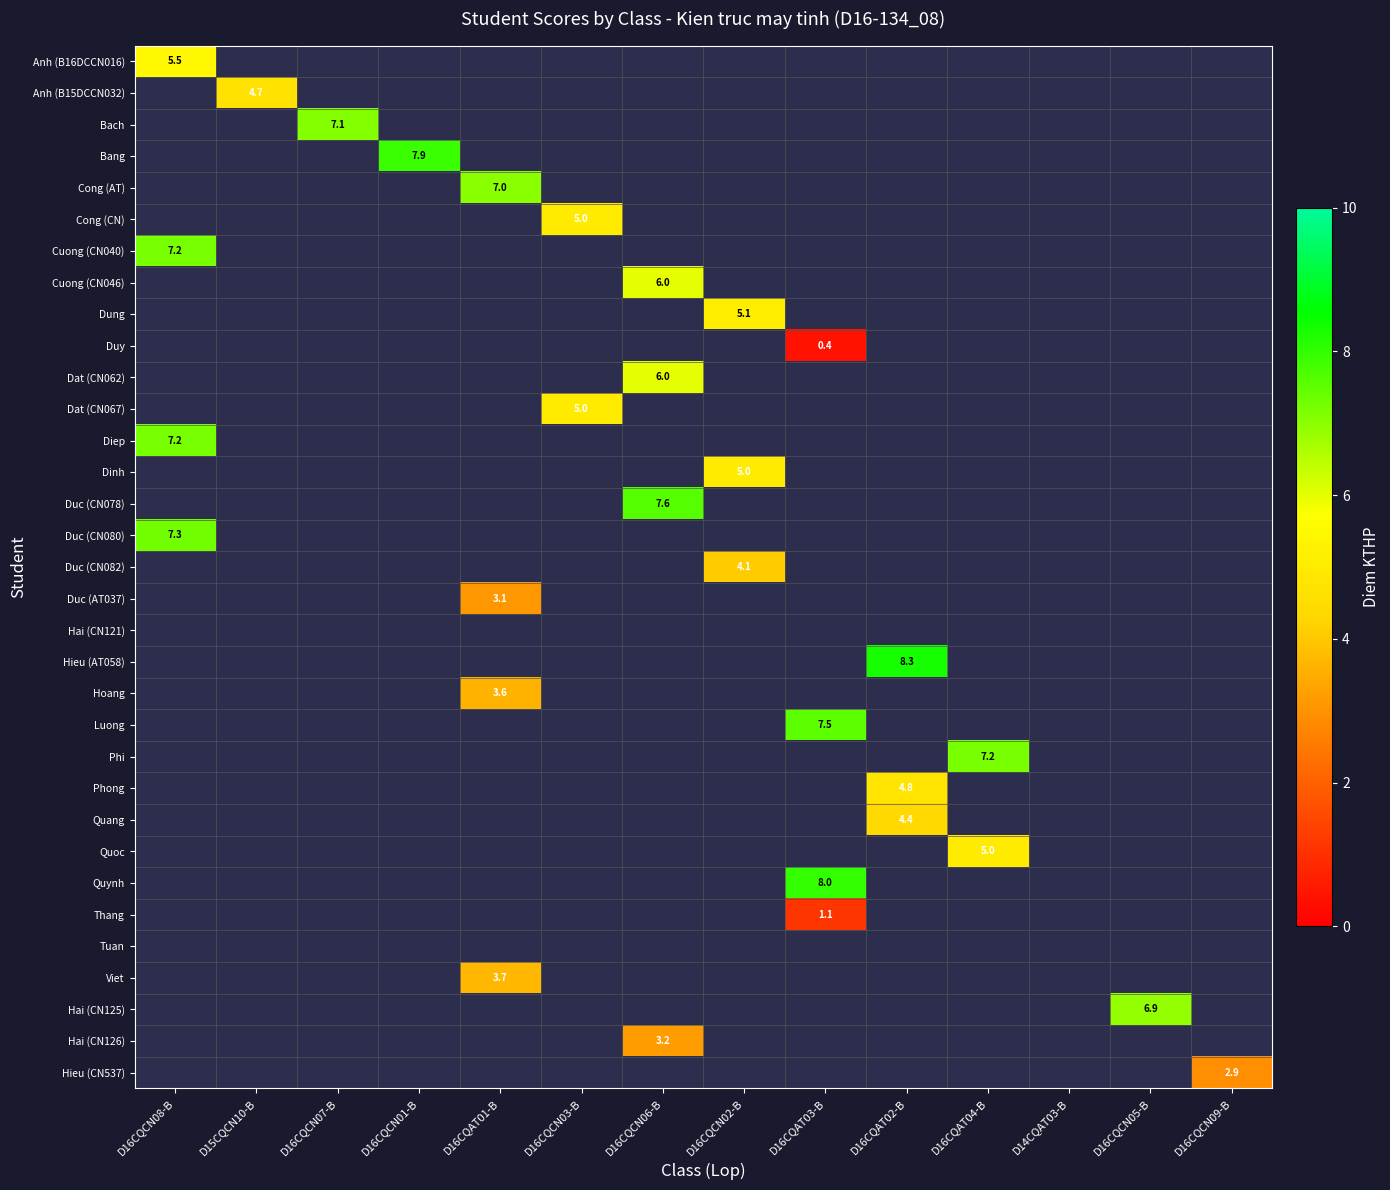

At how many categories does at least one series exceed 3?

12